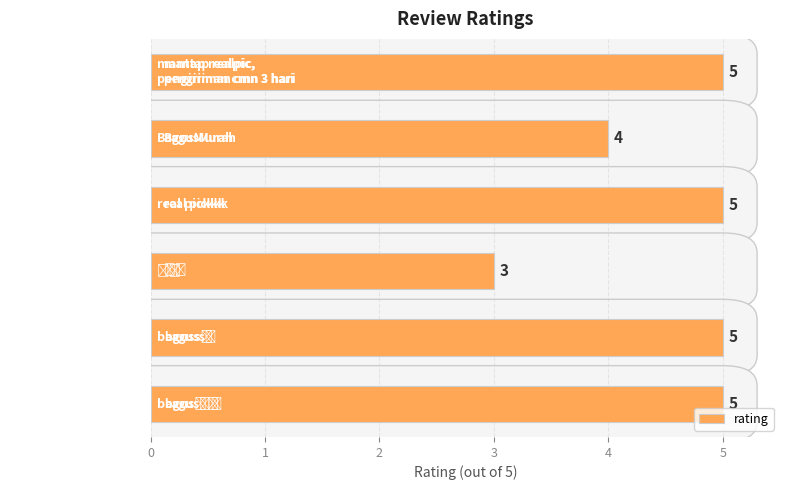

The chart shows a value of 2 at BagusMurah. True or false?

False